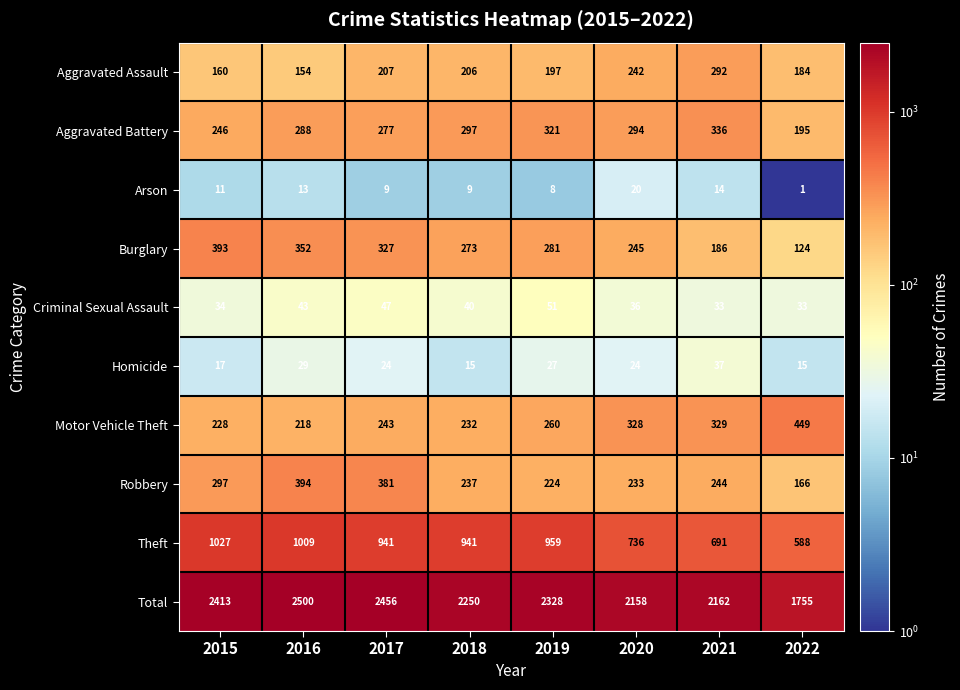

Is it true that Total equals 2990 at 2018?

False